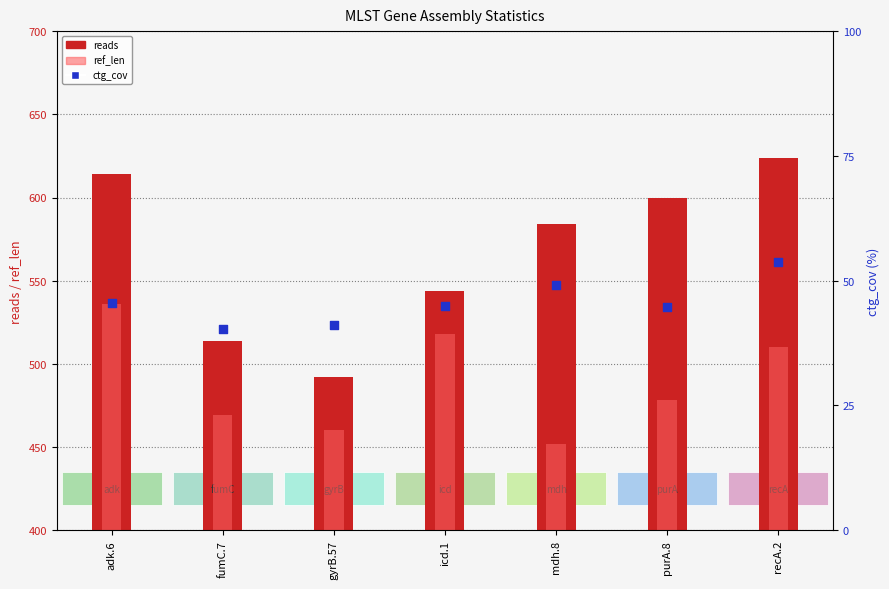

Which series reaches the minimum Y coordinate?

ctg_cov